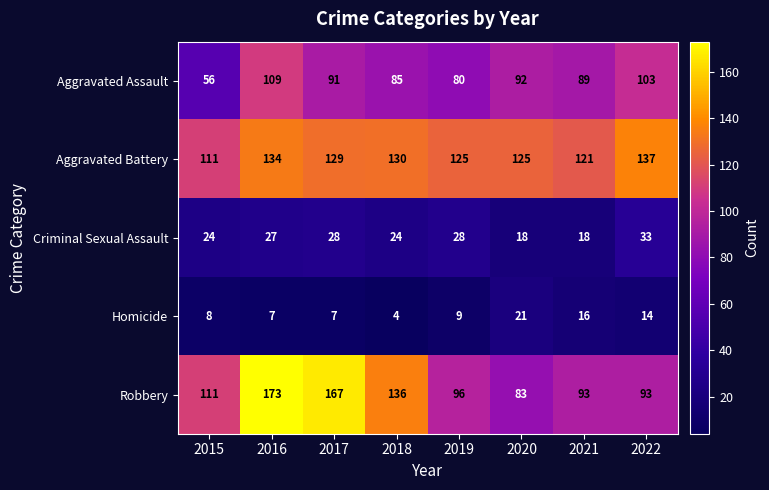

At which category is the sum across all series the highest?

2016